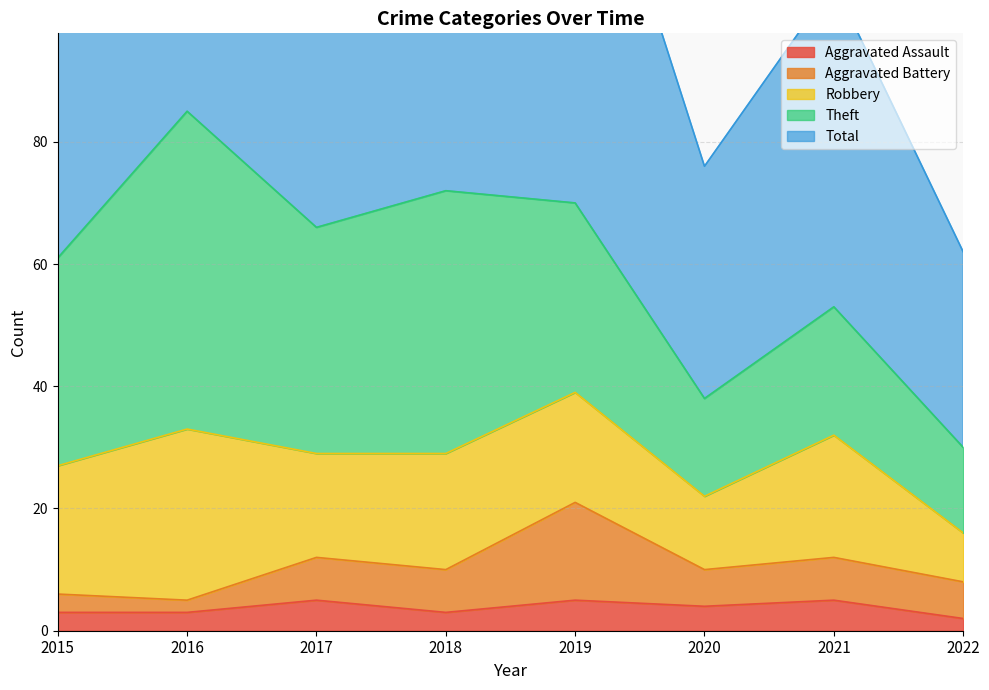

True or false: Total and Aggravated Battery cross at least once.

False